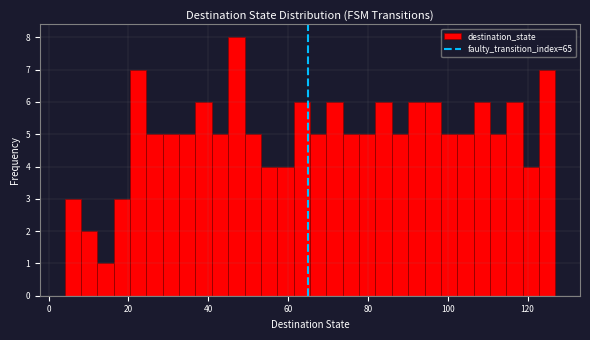

Read against the x-axis, roughly where is the centre of the tallest bar?

48